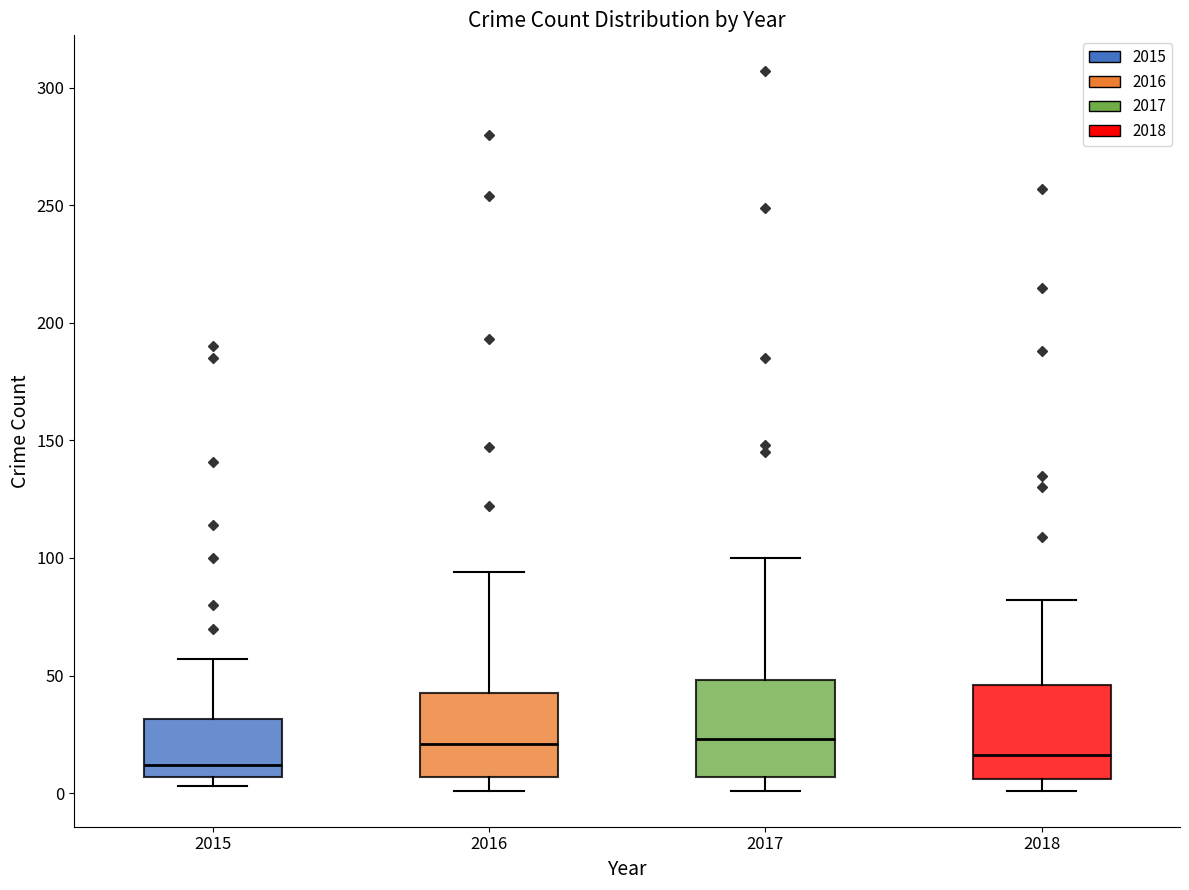

Reading left to right, transcribe this box plot: for each box, give where its median line is, the range the box spans, and where its two whiskers end, as read against the y-axis. The values are not printed on the chart, so give them approximately, as read against the axis.

2015: median 10, box 5 to 30, whiskers 5 (just below the box's lower edge) to 55
2016: median 20, box 5 to 45, whiskers 0 to 95
2017: median 25, box 5 to 50, whiskers 0 to 100
2018: median 15, box 5 to 45, whiskers 0 to 80